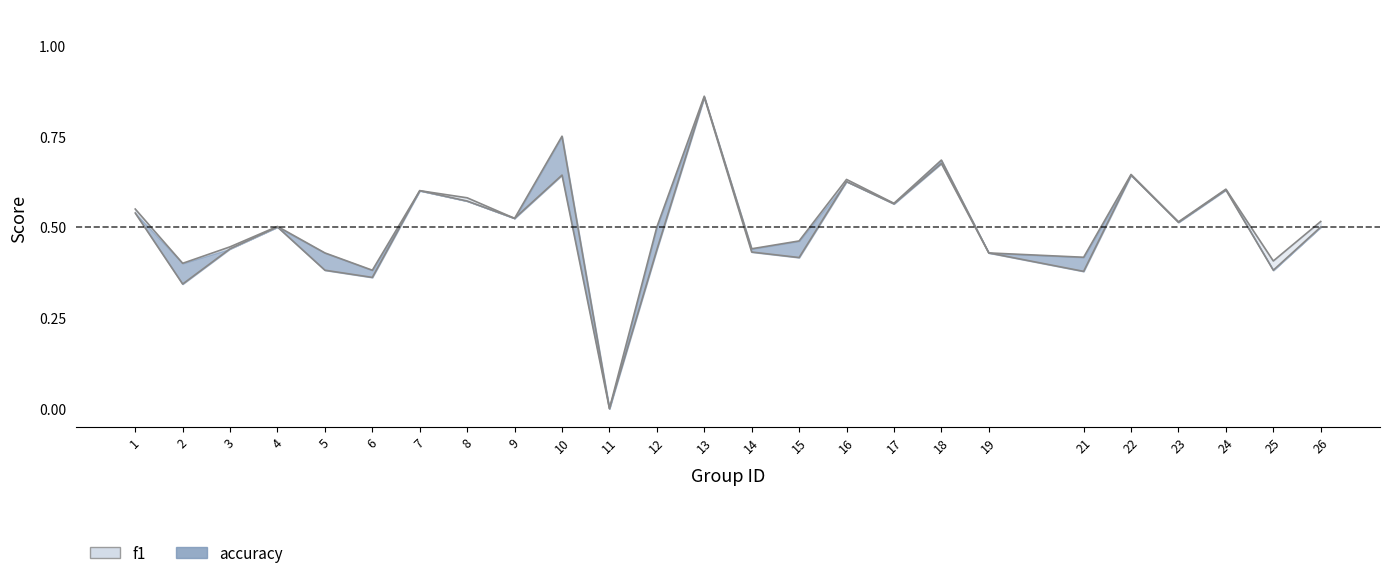

At how many categories does at least one series exceed 0?

24